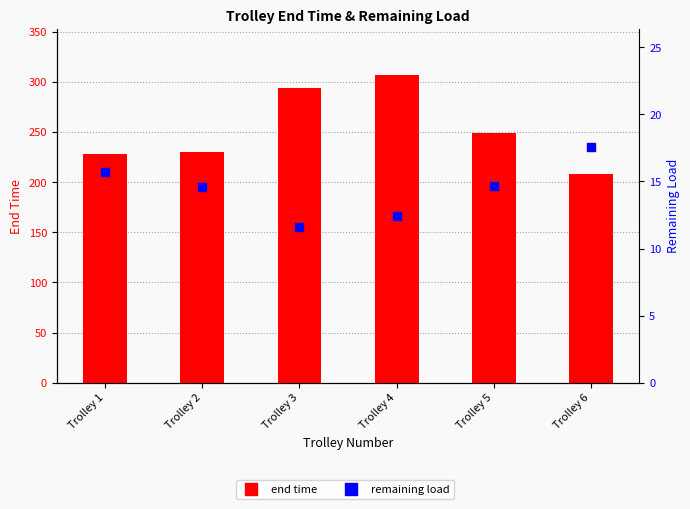

Which series has the largest total across all categories?

end time